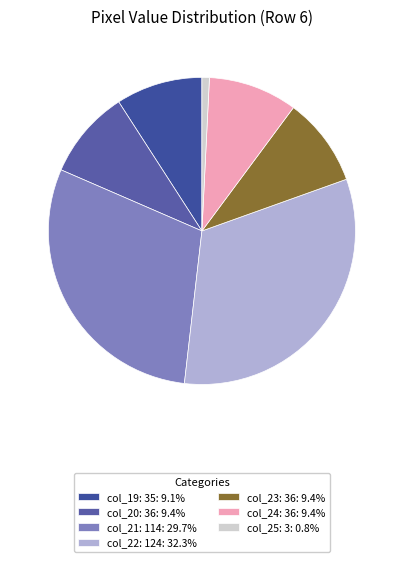

Which slice is the smallest?

Row 6 (col_25=3)